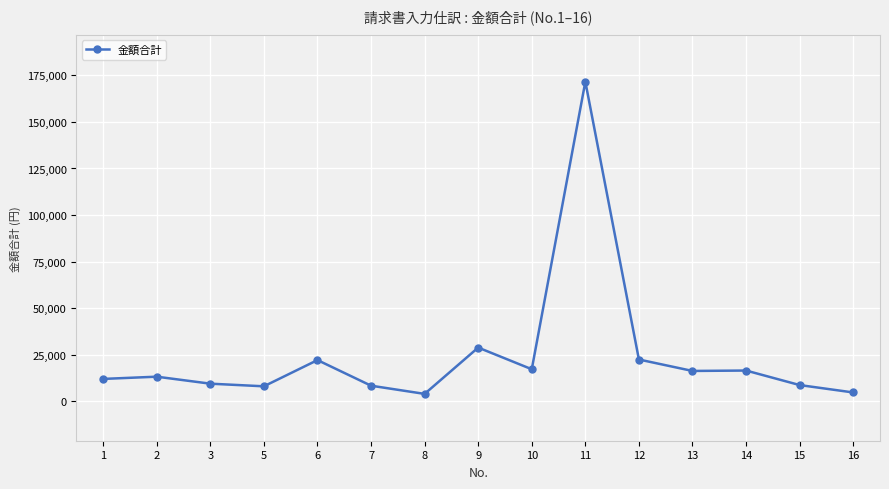

What is the value of the 10th point from the left?

171600